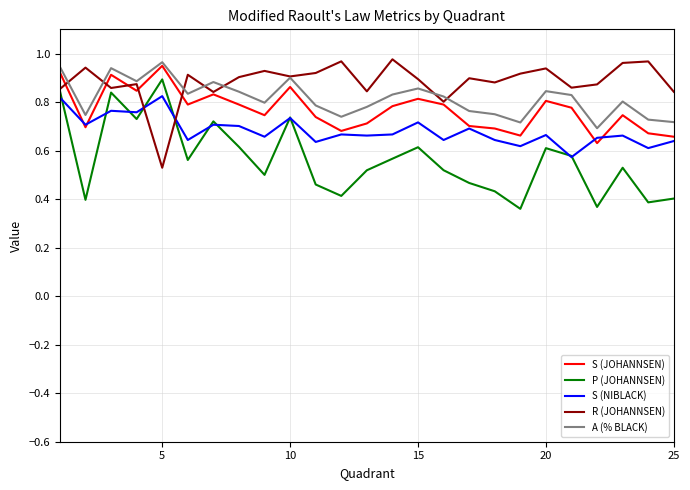

True or false: P (JOHANNSEN) and A (% BLACK) cross at least once.

False